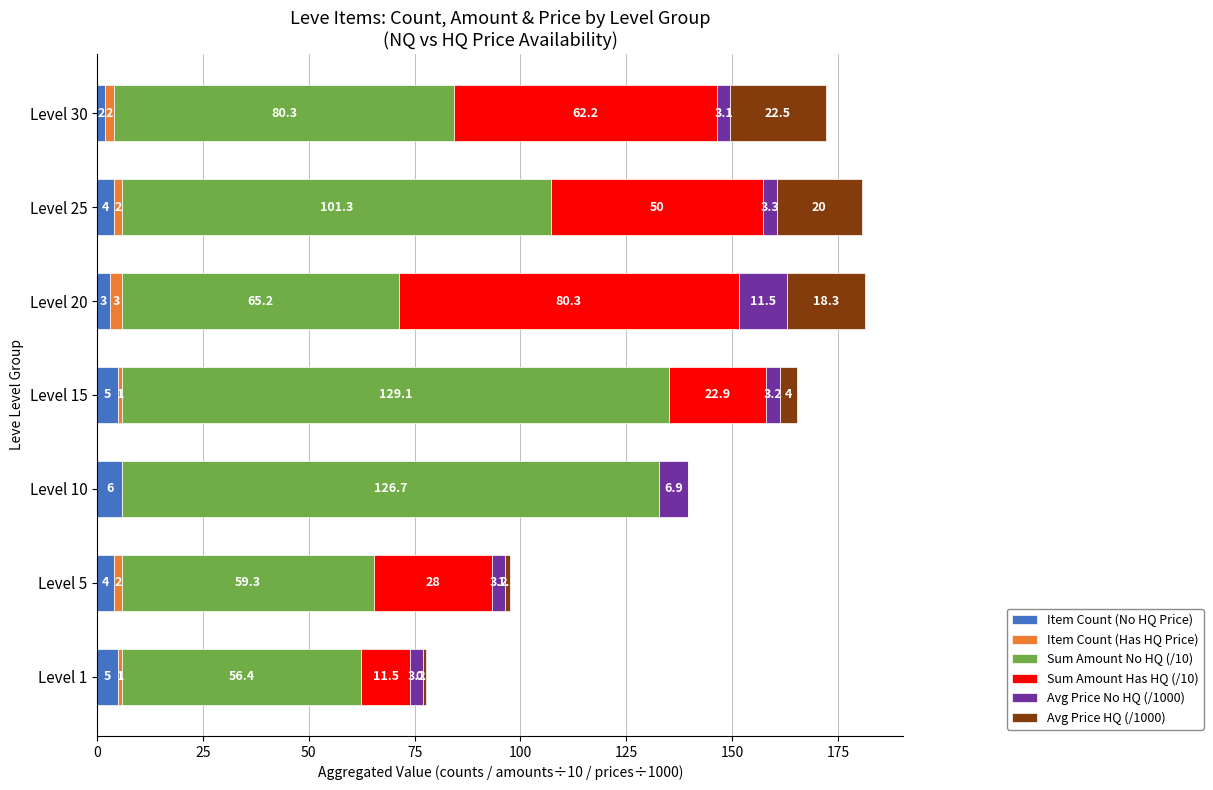

Is it true that Item Count (No HQ Price) equals 3.0 at Level 20?

True